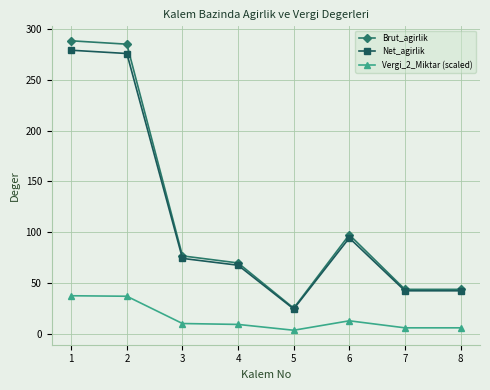

True or false: Vergi_2_Miktar (scaled) and Net_agirlik intersect in this chart.

False